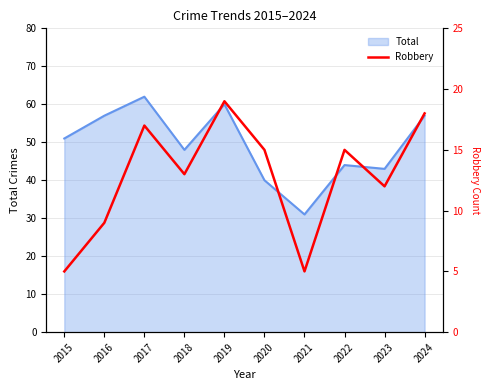

At which label does Total reach its peak?

2017